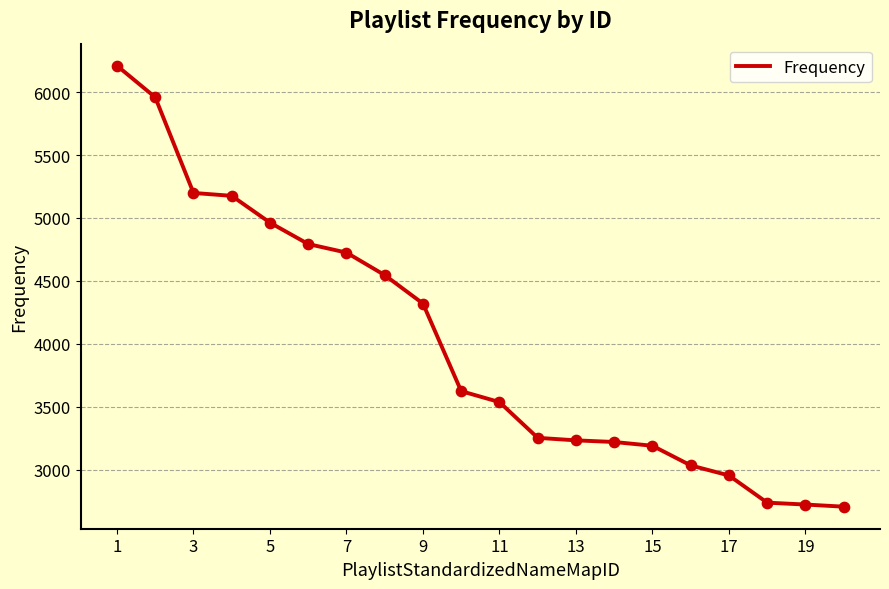

What is the maximum value shown in the chart?

6210